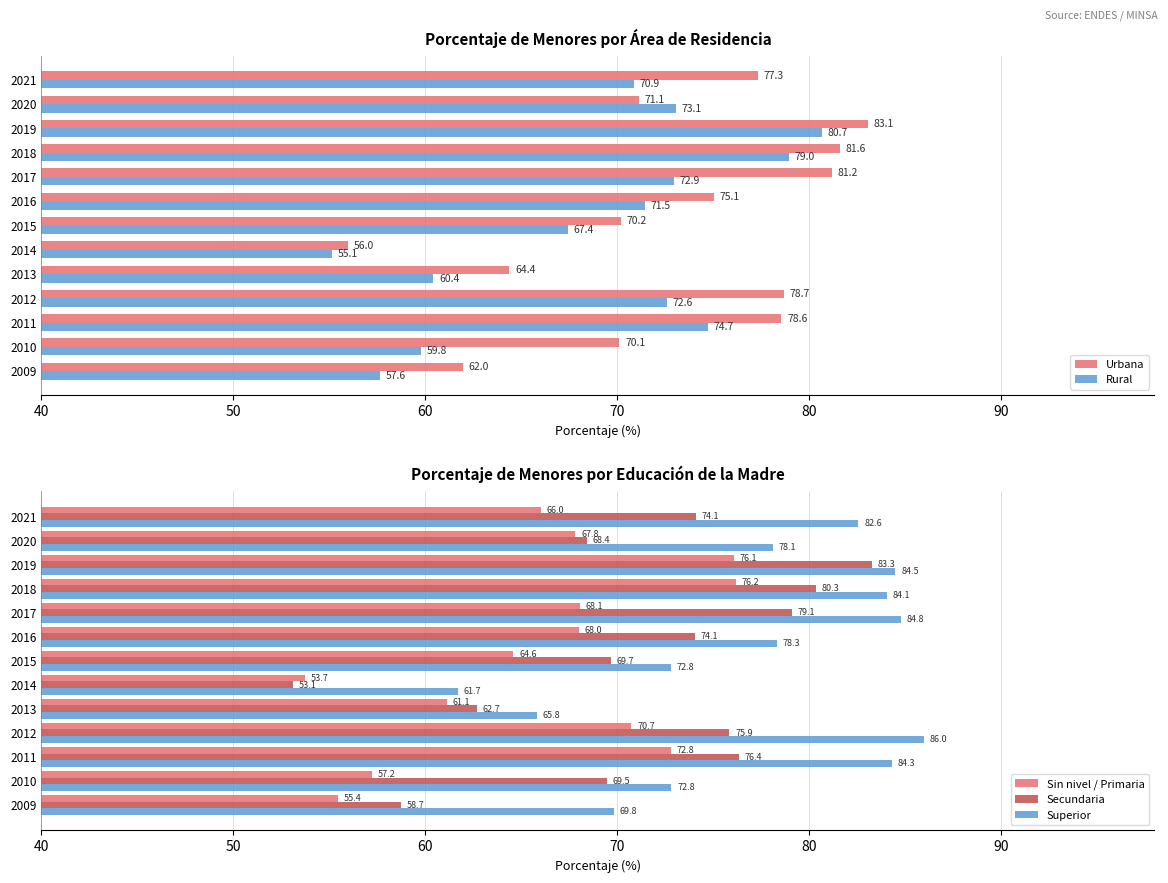

What value does the Urbana series have at 2015?

70.2